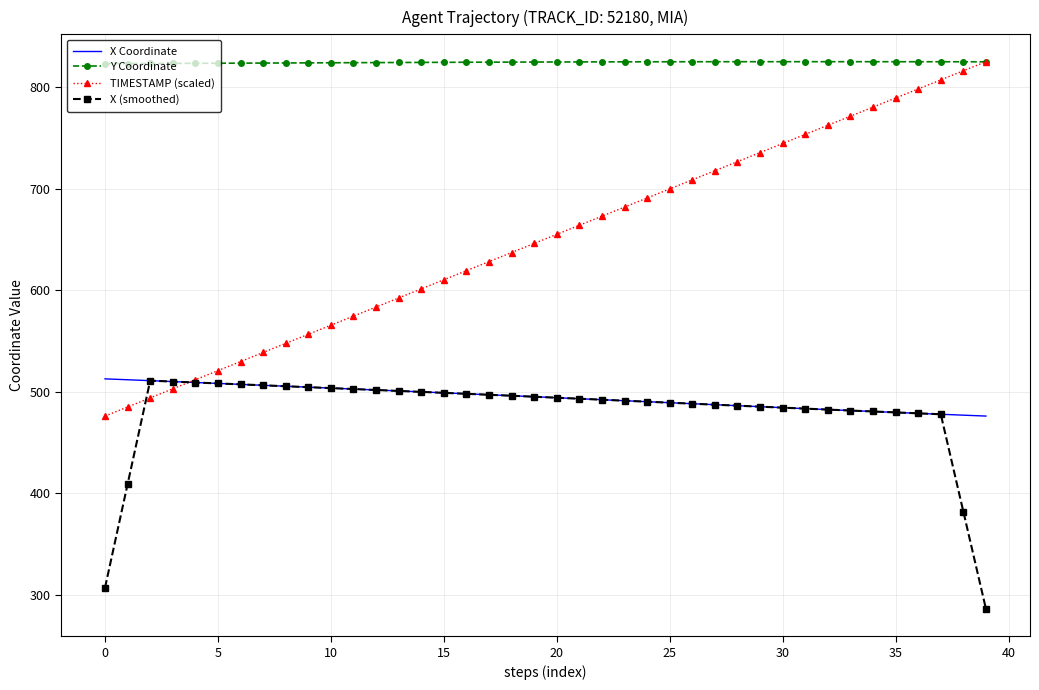

Does the chart have visible grid lines?

Yes